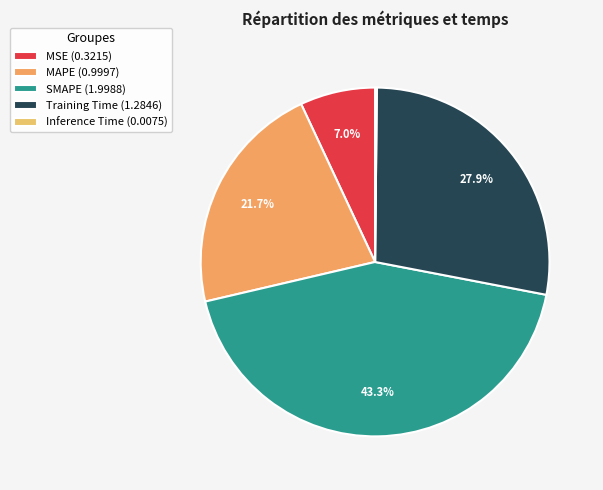

Rank the categories by value from highest to lowest.

SMAPE, Training Time, MAPE, MSE, Inference Time